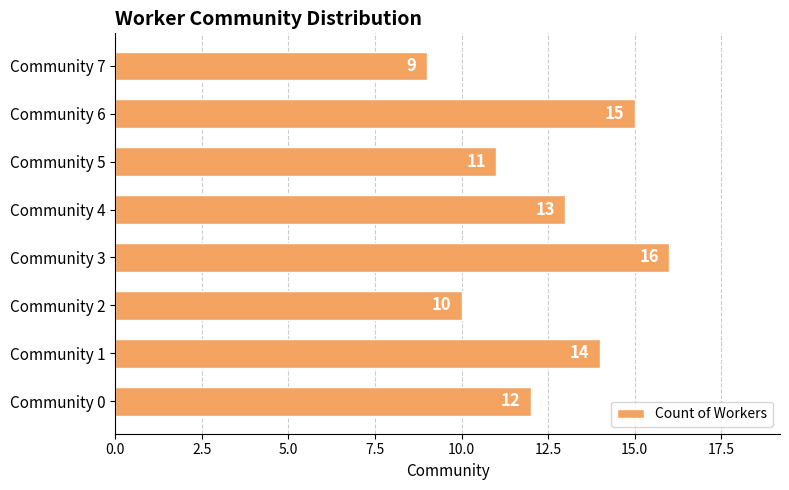

How many bars are there in total?

8